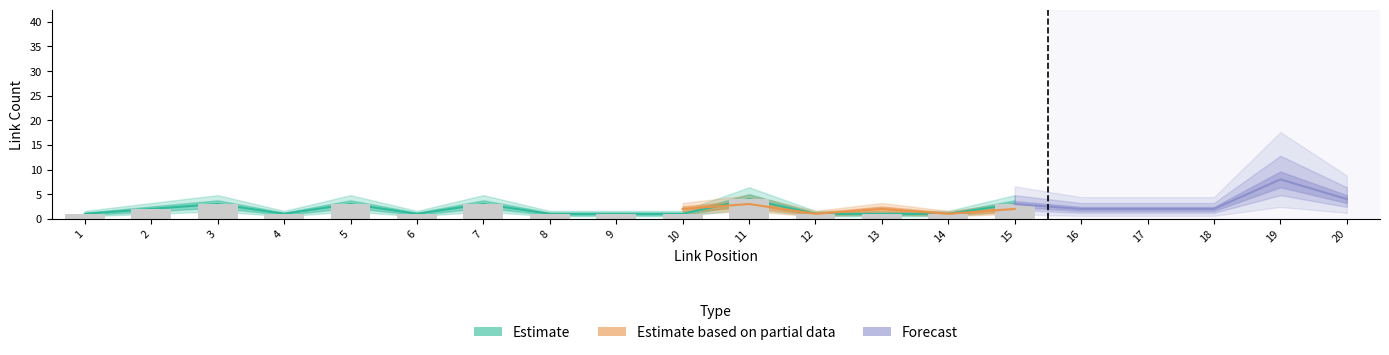

Is it true that Forecast equals 14 at 19?

False